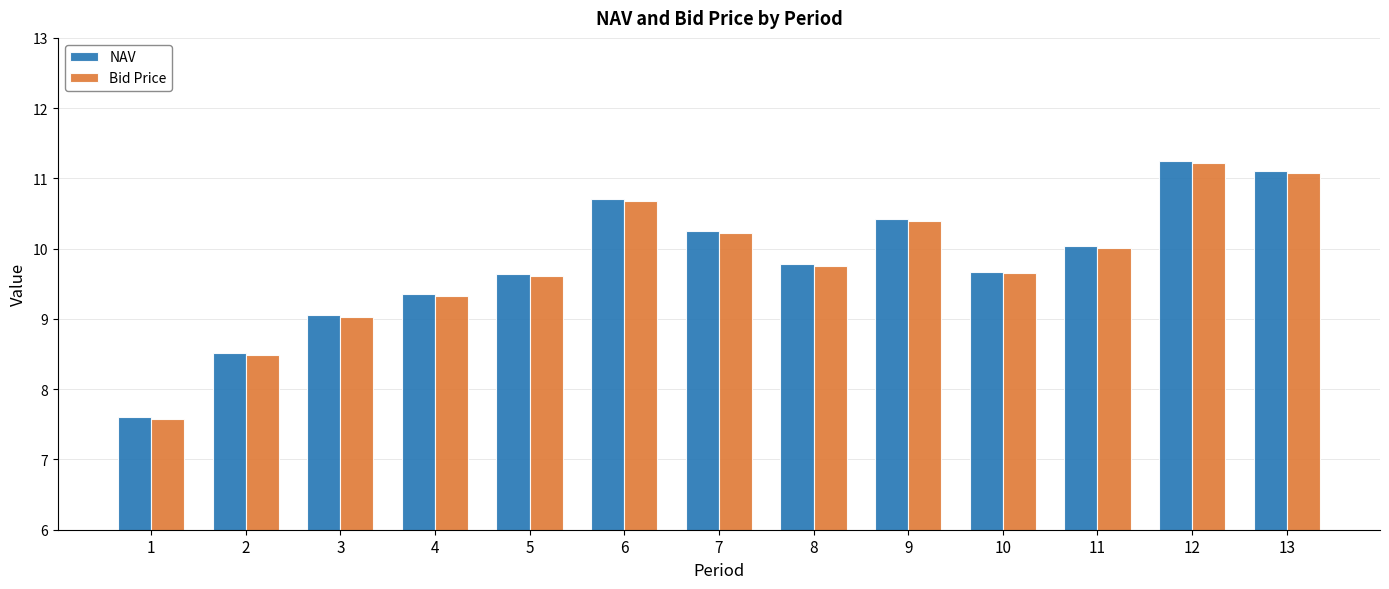

What is the value of the NAV bar at the 2nd from the left?

8.5